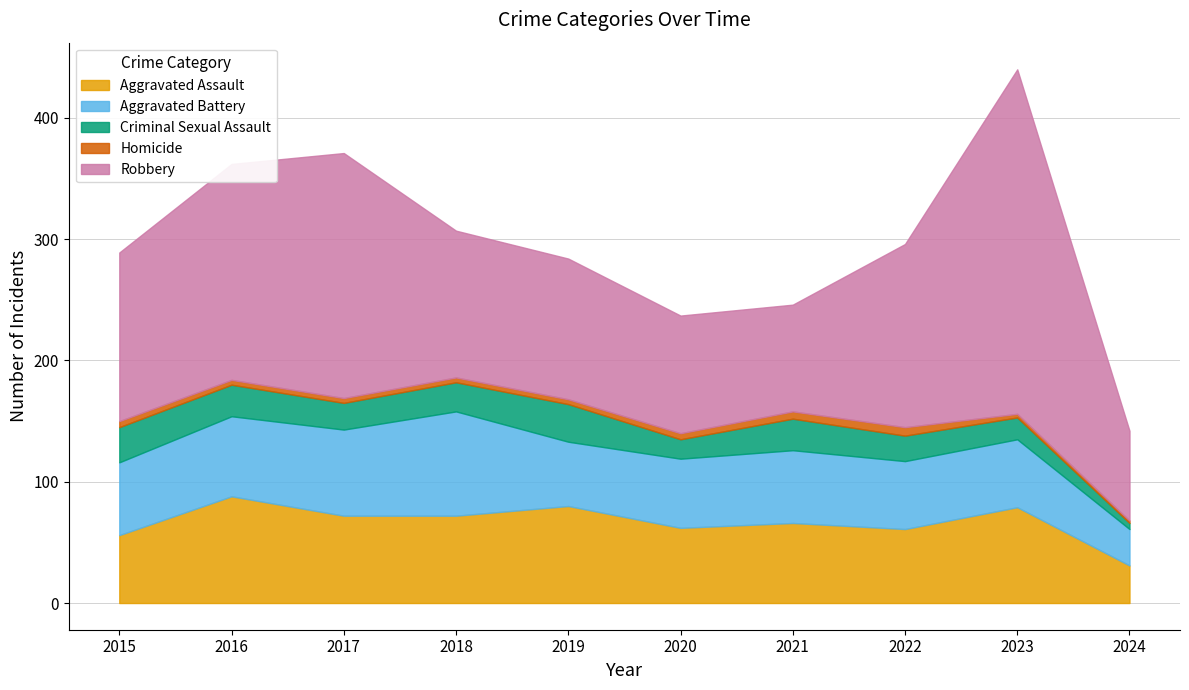

How many data points in Robbery are less than 139?

5